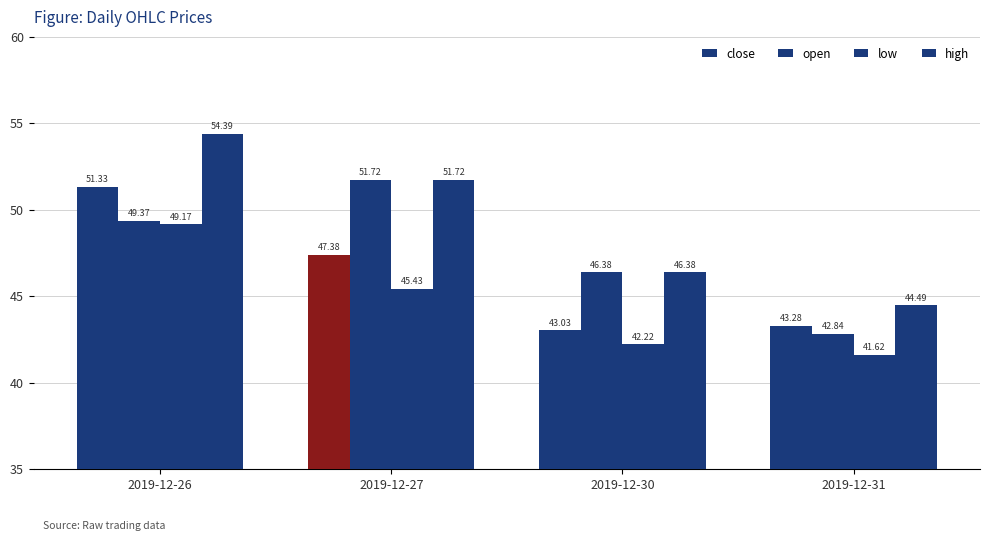

Reading left to right, transcribe all the data shown in this chart.

close: 2019-12-26=51.3	2019-12-27=47.4	2019-12-30=43.0	2019-12-31=43.3
open: 2019-12-26=49.4	2019-12-27=51.7	2019-12-30=46.4	2019-12-31=42.8
low: 2019-12-26=49.2	2019-12-27=45.4	2019-12-30=42.2	2019-12-31=41.6
high: 2019-12-26=54.4	2019-12-27=51.7	2019-12-30=46.4	2019-12-31=44.5